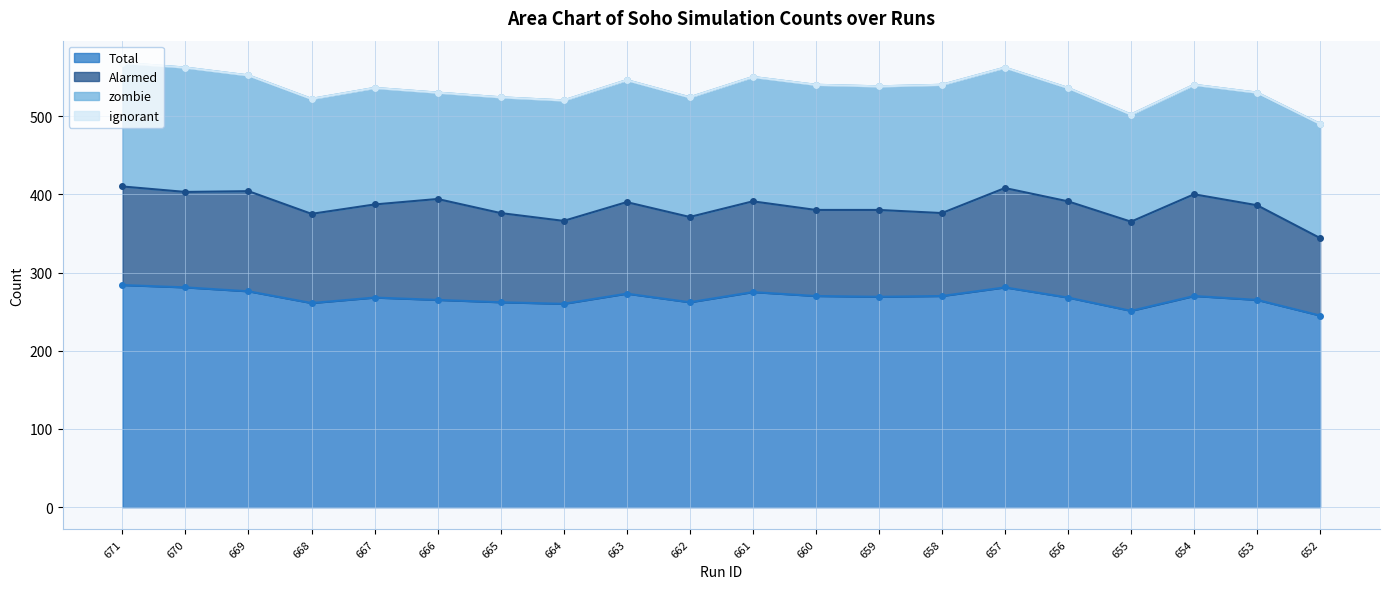

What is the difference between the maximum and minimum values in the zombie series?

28